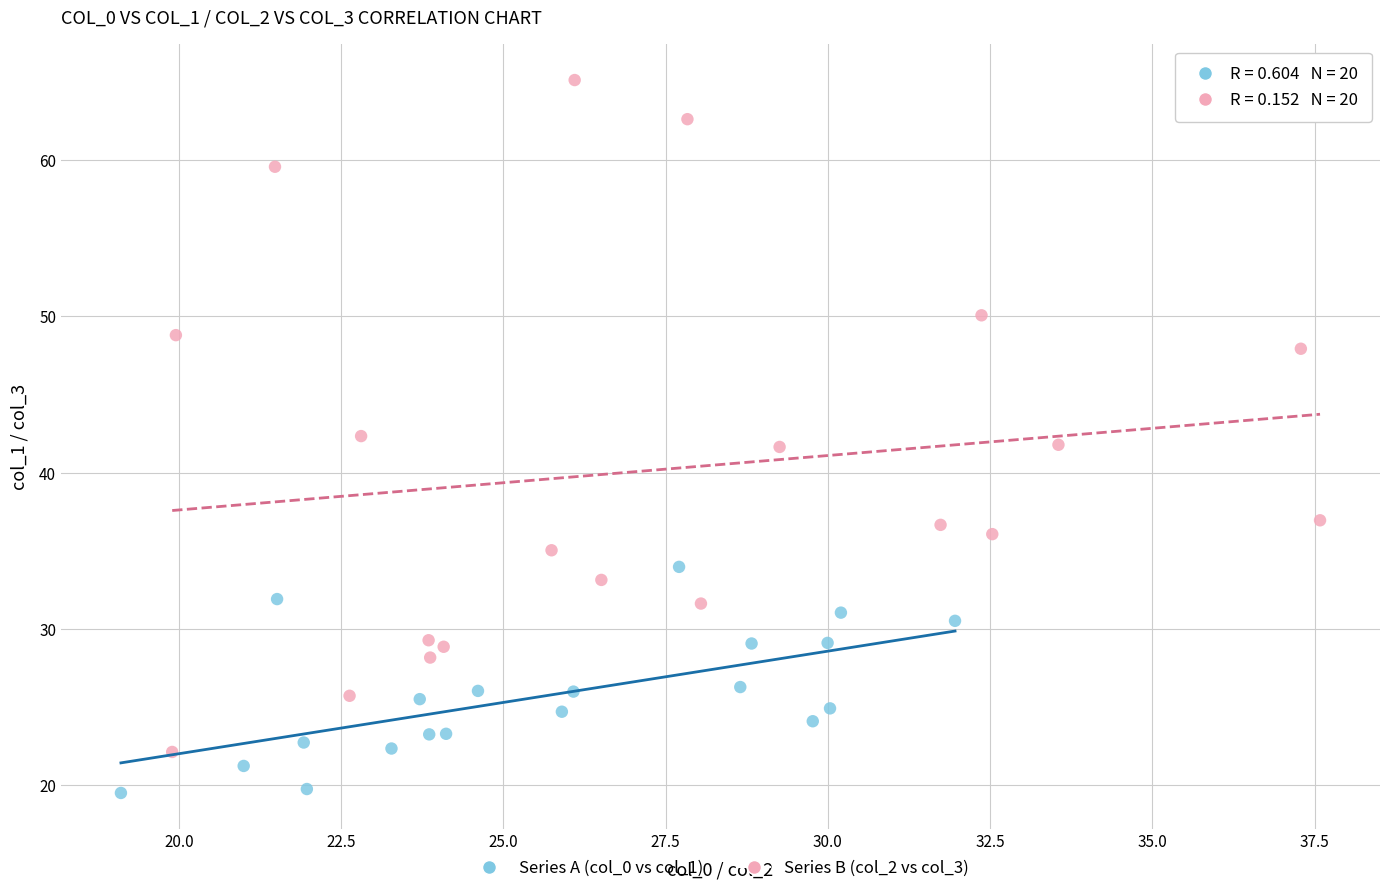

Which series reaches the minimum Y coordinate?

Series A (col_0 vs col_1)